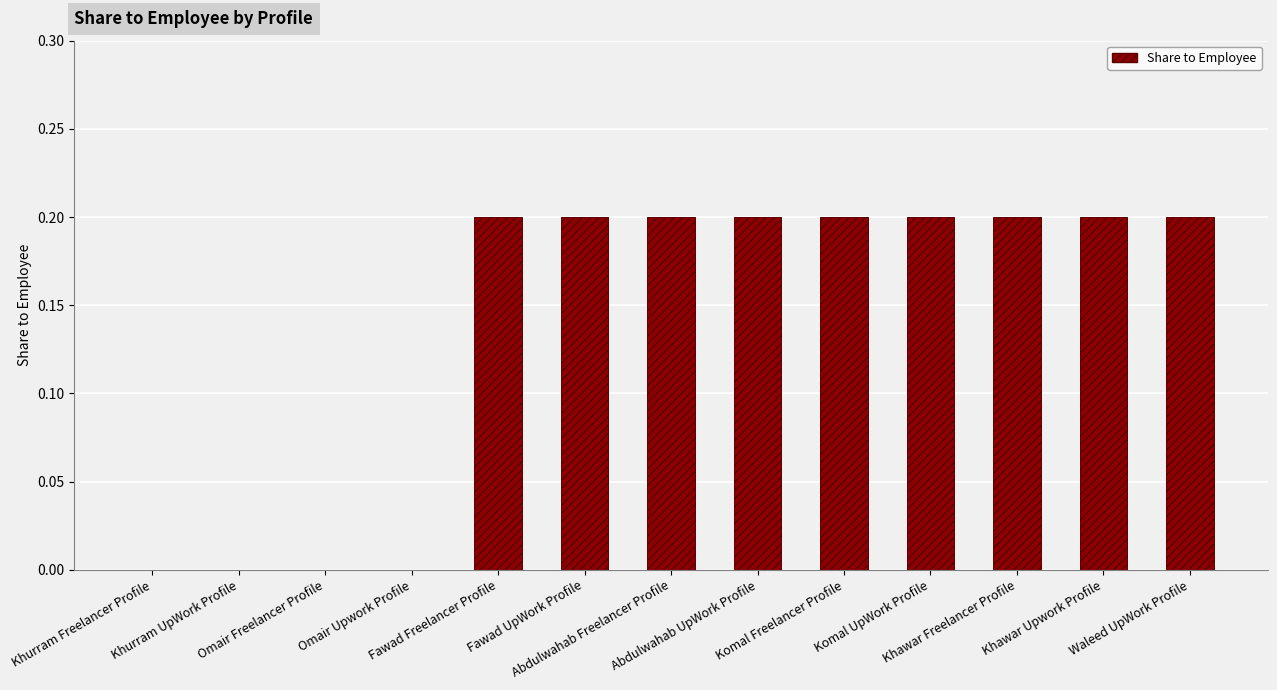

How many data points does each series have?

13